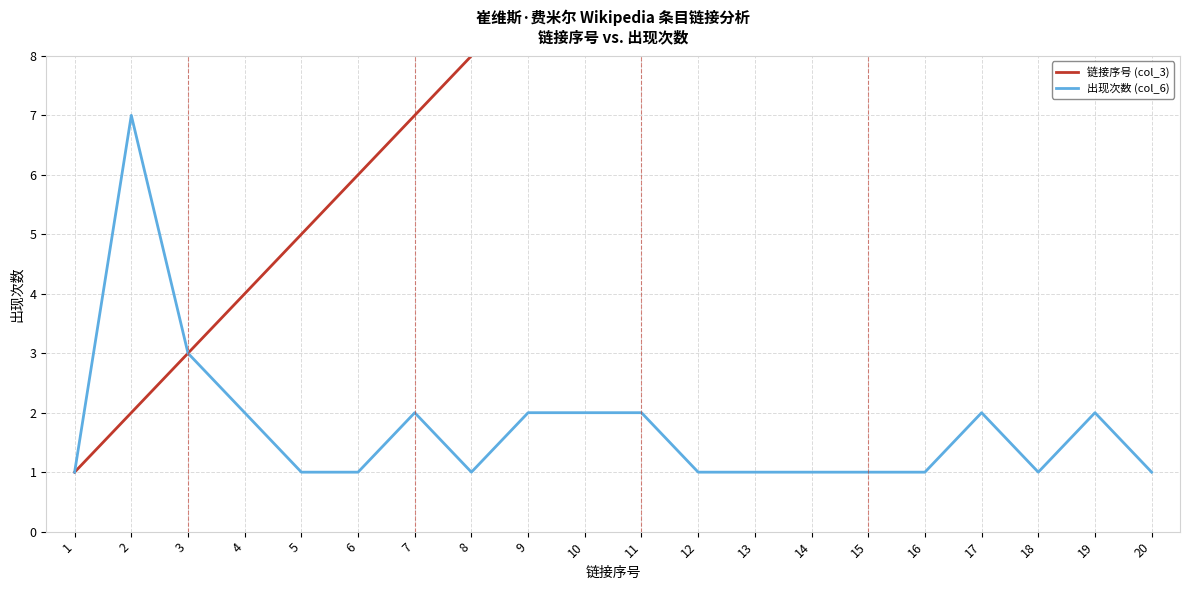

Is this an area chart (filled region under the line)?

No